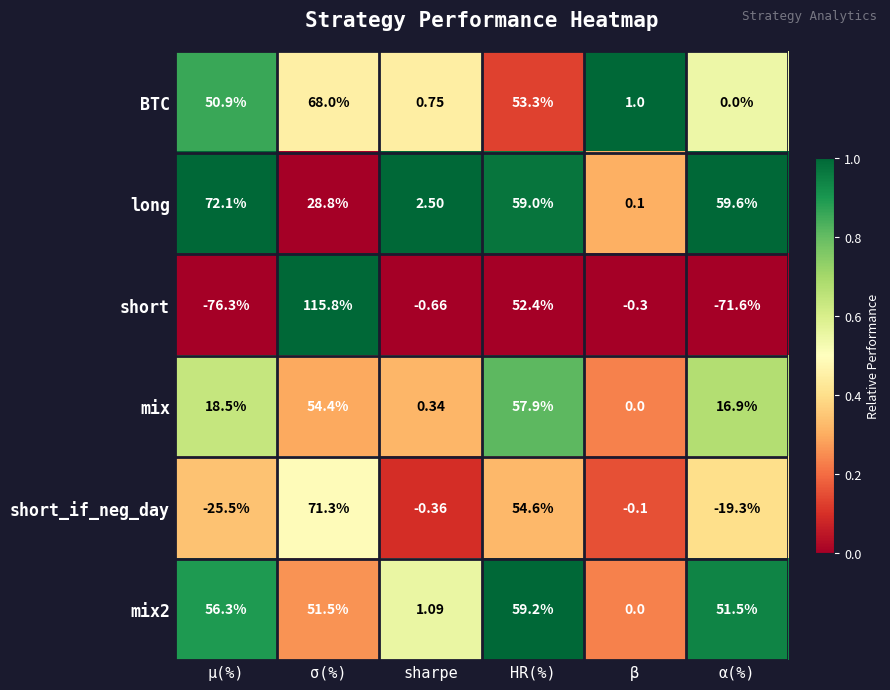

Where does the short series first go above 0?

σ(%)